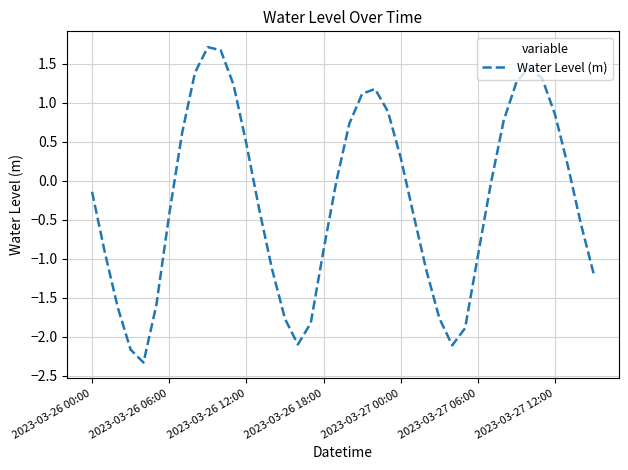

What is the difference between the maximum and minimum values?

4.0